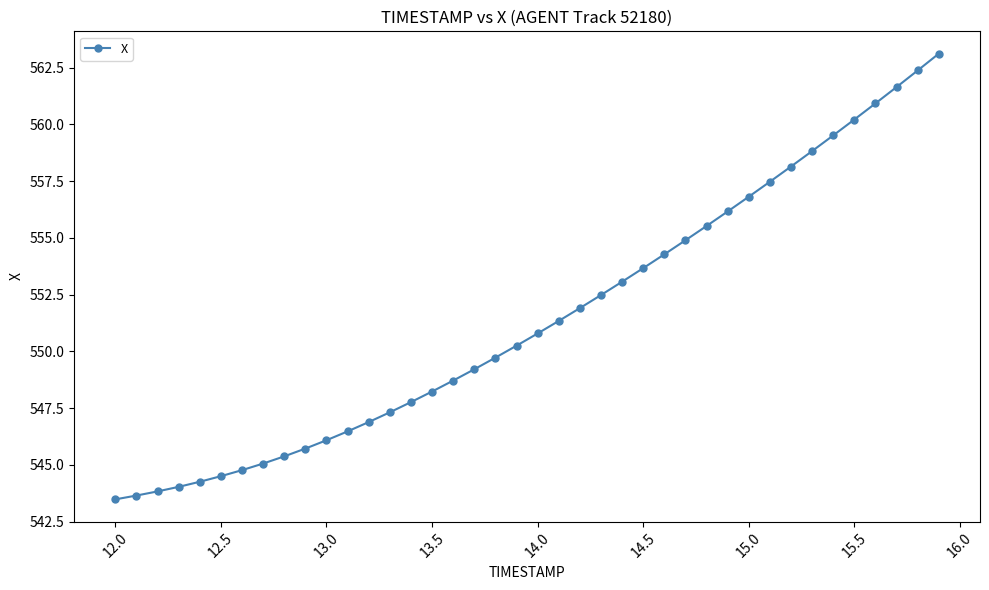

What is the value of the 8th point from the left?

545.1